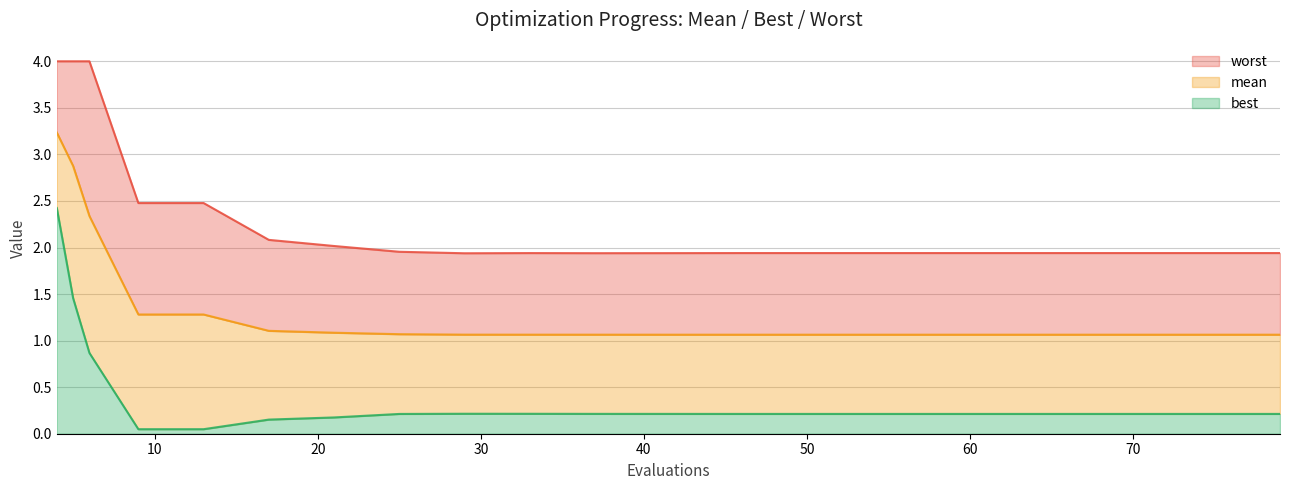

What is the value of the mean point at the 12th from the left?

1.1